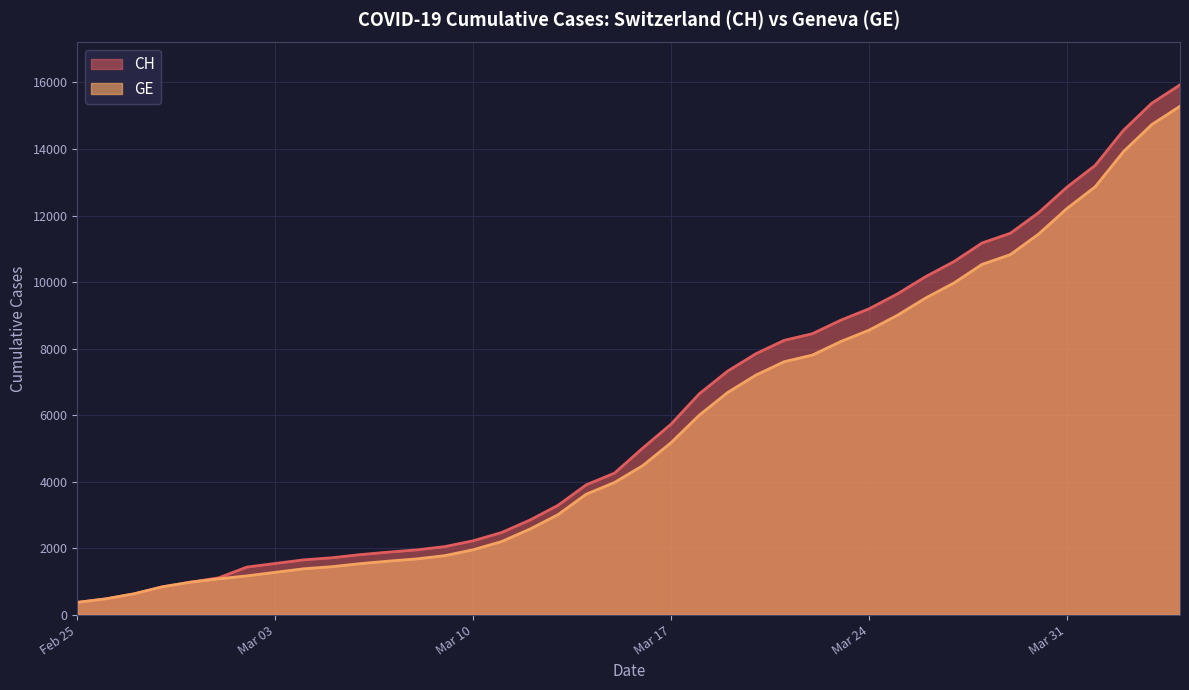

What is the value of the GE point at the 3rd from the left?

630